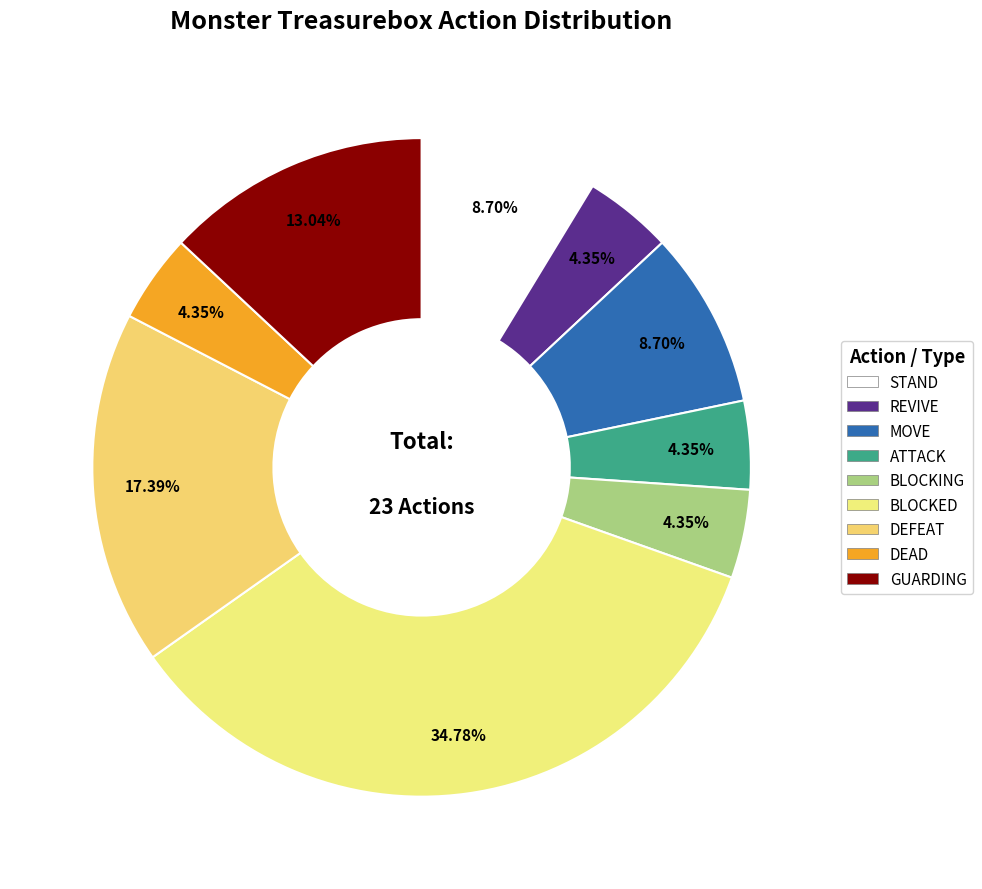

True or false: MOVE accounts for 2% of the total.

False